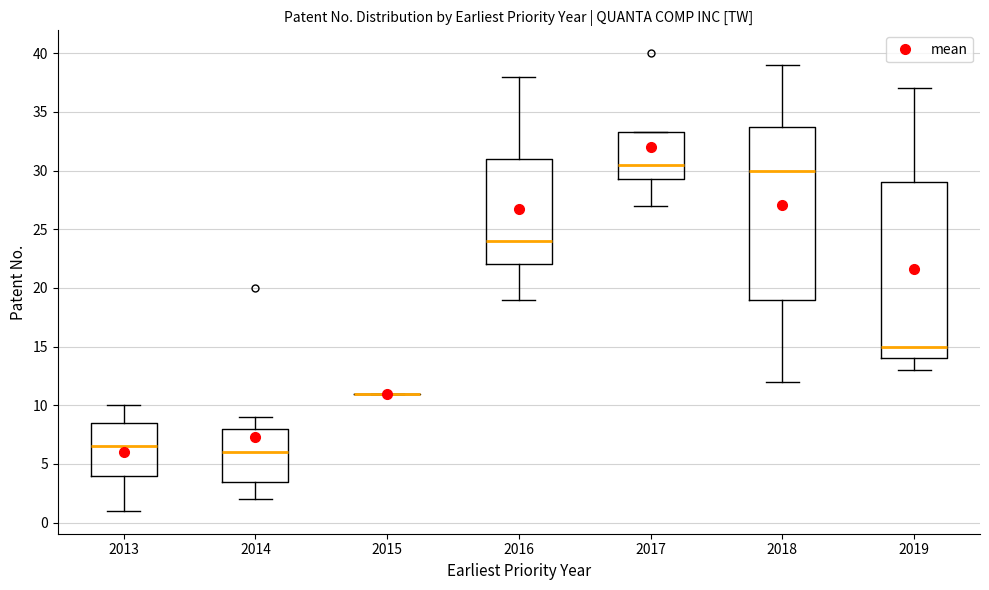

Reading left to right, read every box against the y-axis: the position of its median line, the range the box covers, and the ends of its whiskers. The values are not printed on the chart, so give them approximately, as read against the axis.

2013: median 6.5, box 4.0 to 8.5, whiskers 1.0 to 10.0
2014: median 6.0, box 3.5 to 8.0, whiskers 2.0 to 9.0
2015: box collapsed to a line at 11.0, whiskers 11.0 to 11.0
2016: median 24.0, box 22.0 to 31.0, whiskers 19.0 to 38.0
2017: median 30.5, box 29.5 to 33.5, whiskers 27.0 to 33.5
2018: median 30.0, box 19.0 to 34.0, whiskers 12.0 to 39.0
2019: median 15.0, box 14.0 to 29.0, whiskers 13.0 to 37.0